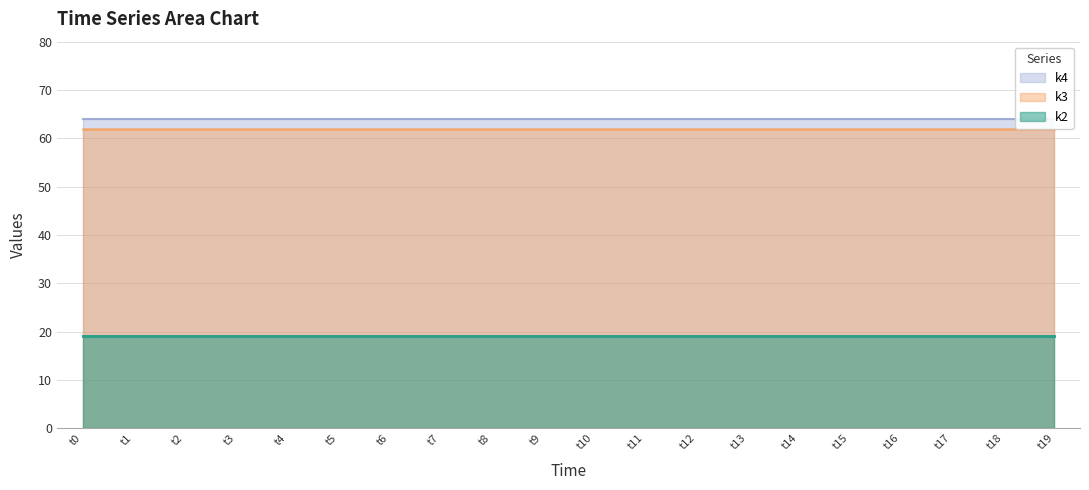

Read the k4 value at t8.

64